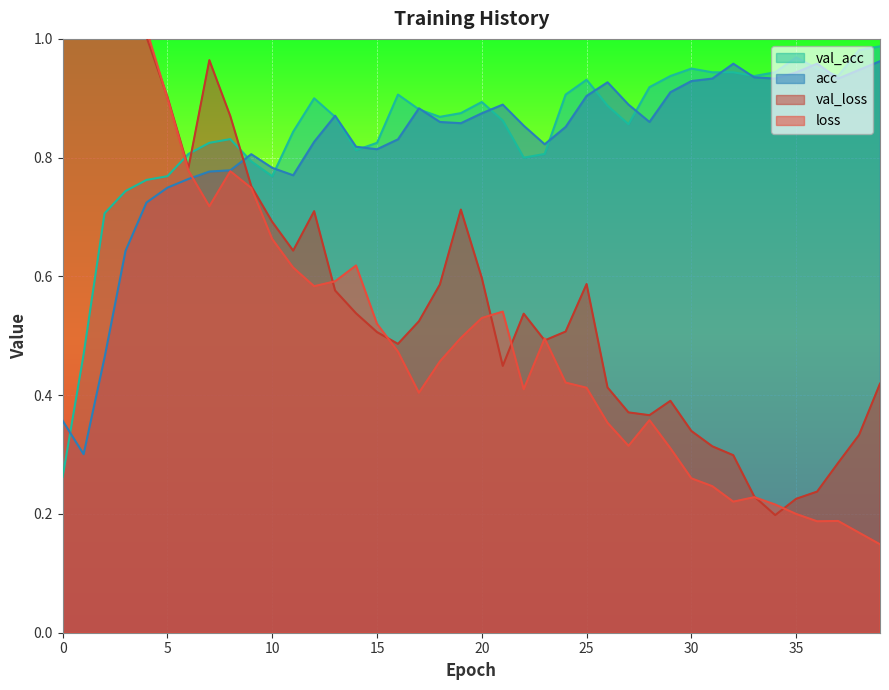

The value of acc at 5 is 0.4. True or false?

False